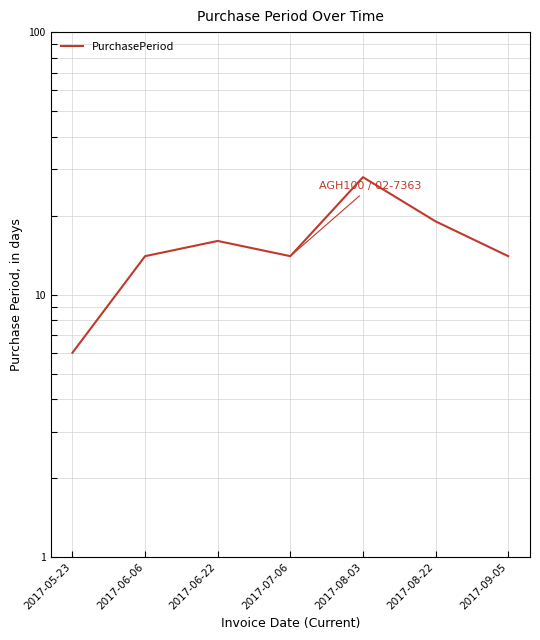

The value at 2017-07-06 is 14. True or false?

True